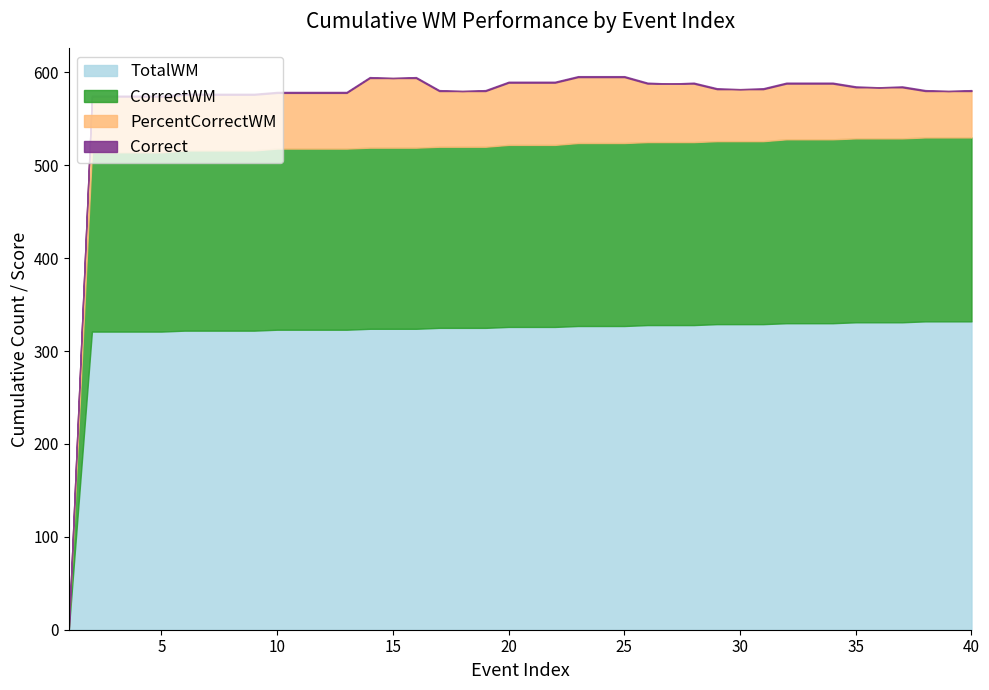

True or false: TotalWM and CorrectWM cross at least once.

False